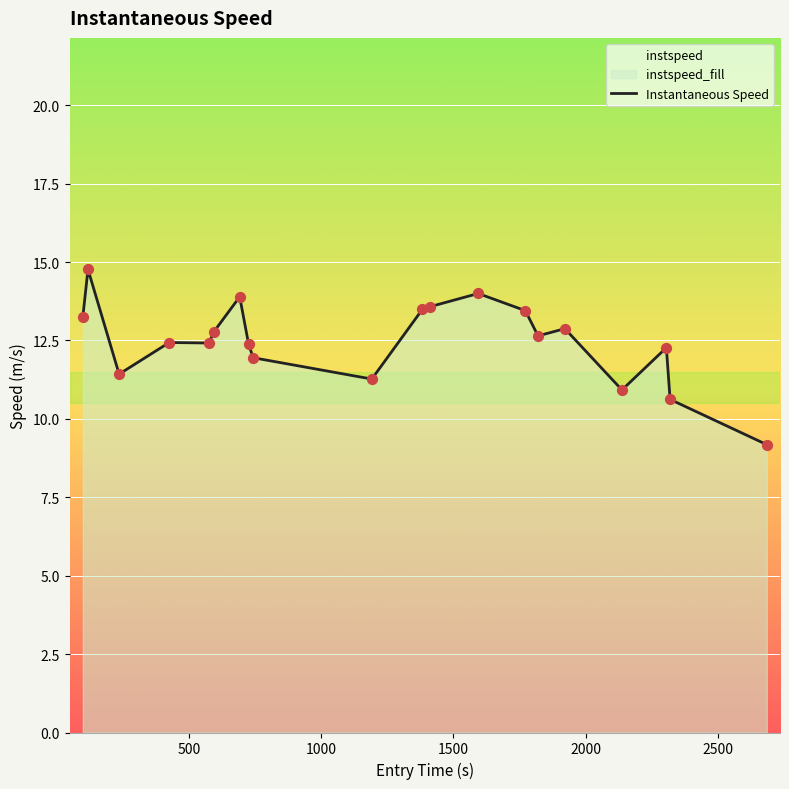

What is the maximum value shown in the chart?

14.8